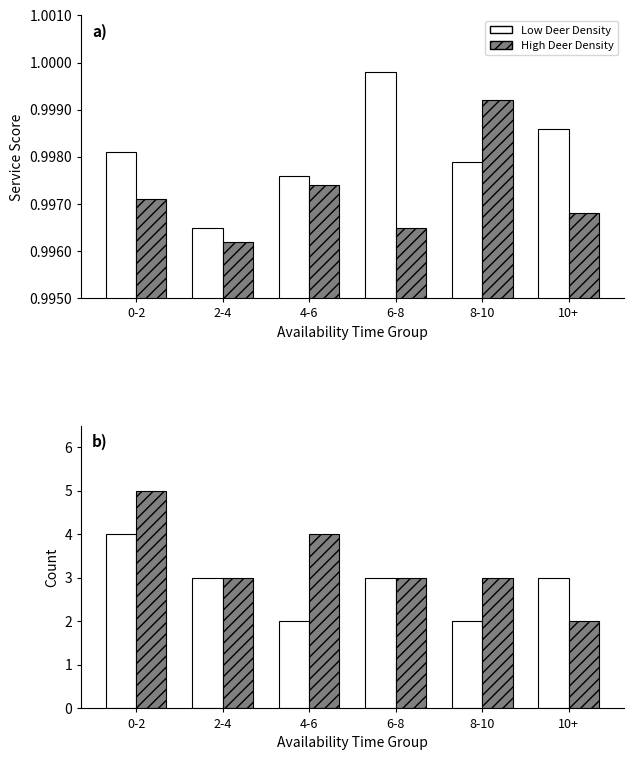

What is the difference between the High Deer Density values at 4-6 and 8-10?

1